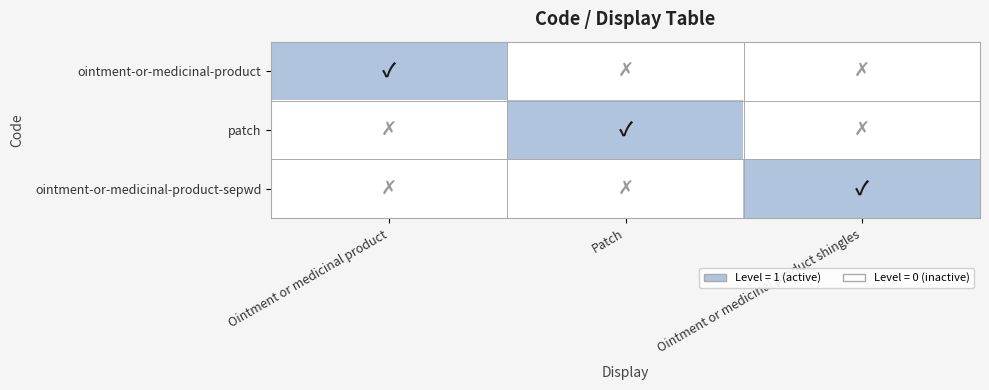

List the series in order of their peak value, highest first.

ointment-or-medicinal-product, patch, ointment-or-medicinal-product-sepwd